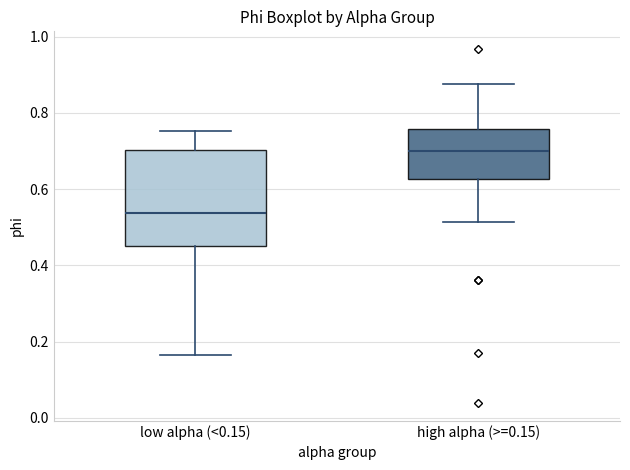

Which box's median line is the highest?

high alpha (>=0.15)